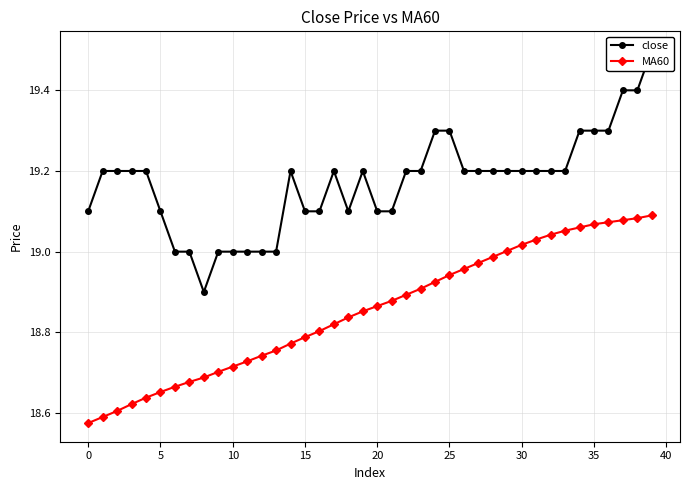

How many lines are shown in the chart?

2